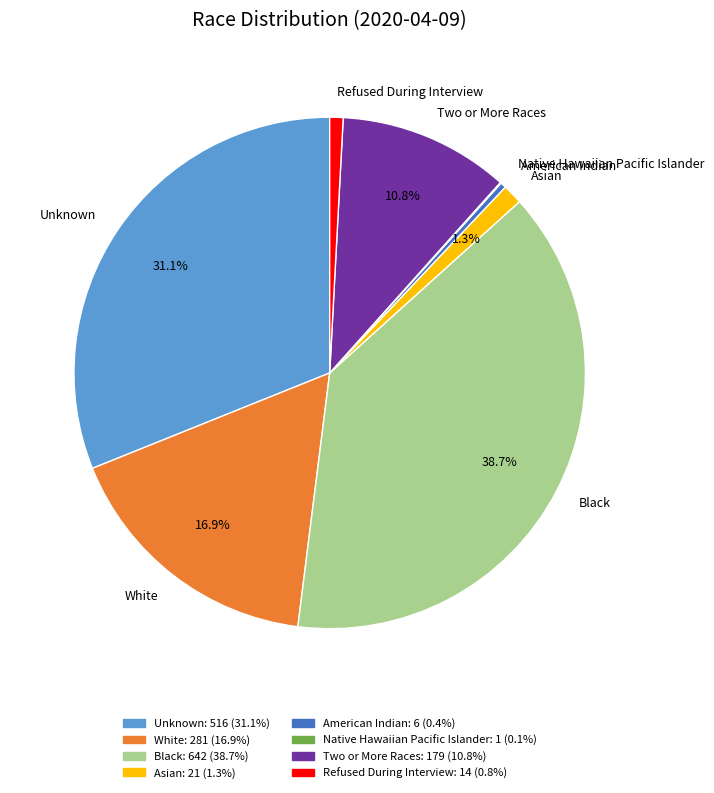

Do Black and Asian together represent more than half of the pie?

No